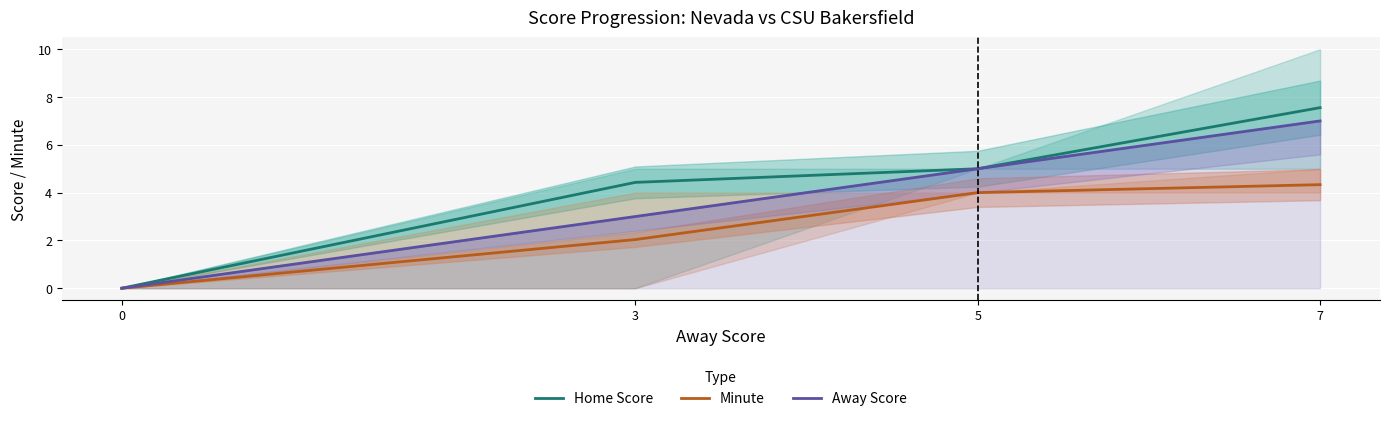

How many lines are shown in the chart?

3